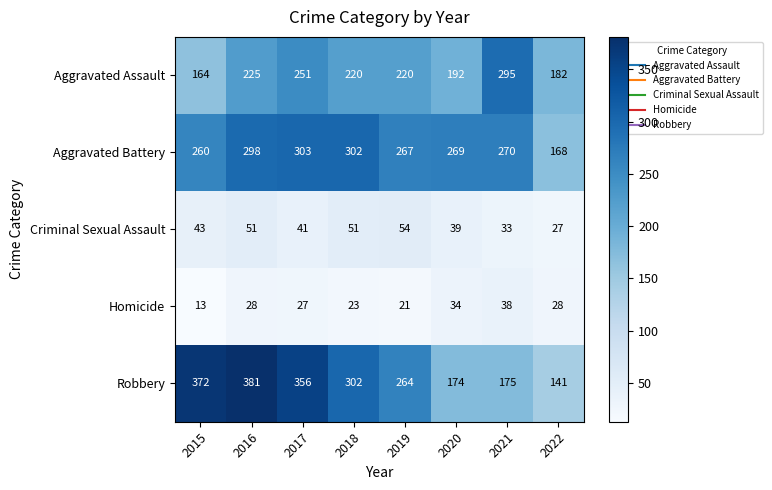

What is the total value across all series at 2019?

826